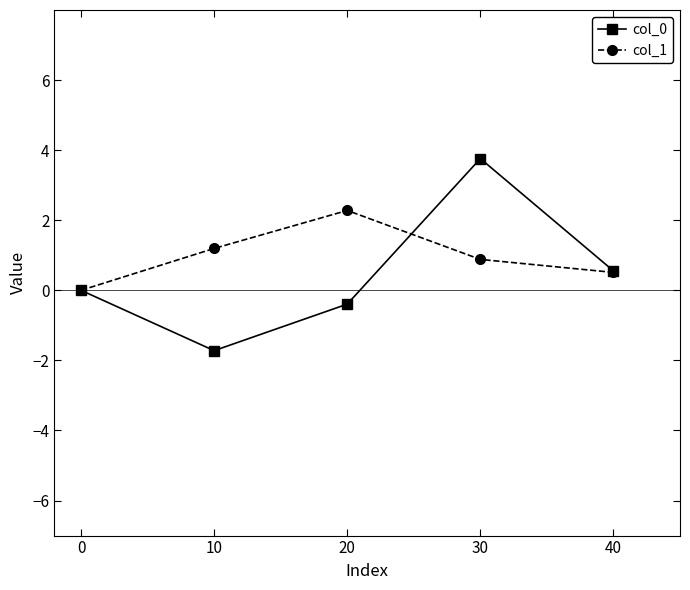

What value does the col_1 series have at 30?

0.9